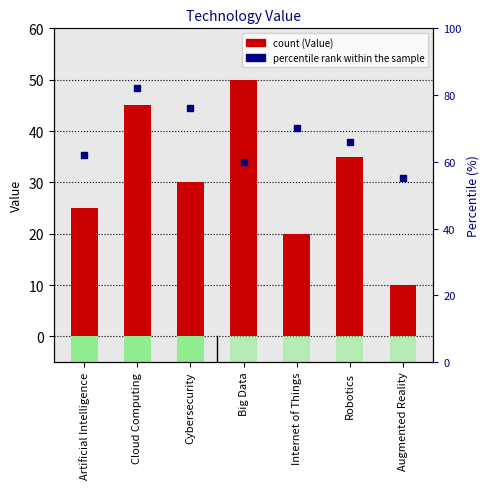

At which category is the sum across all series the highest?

Cloud Computing